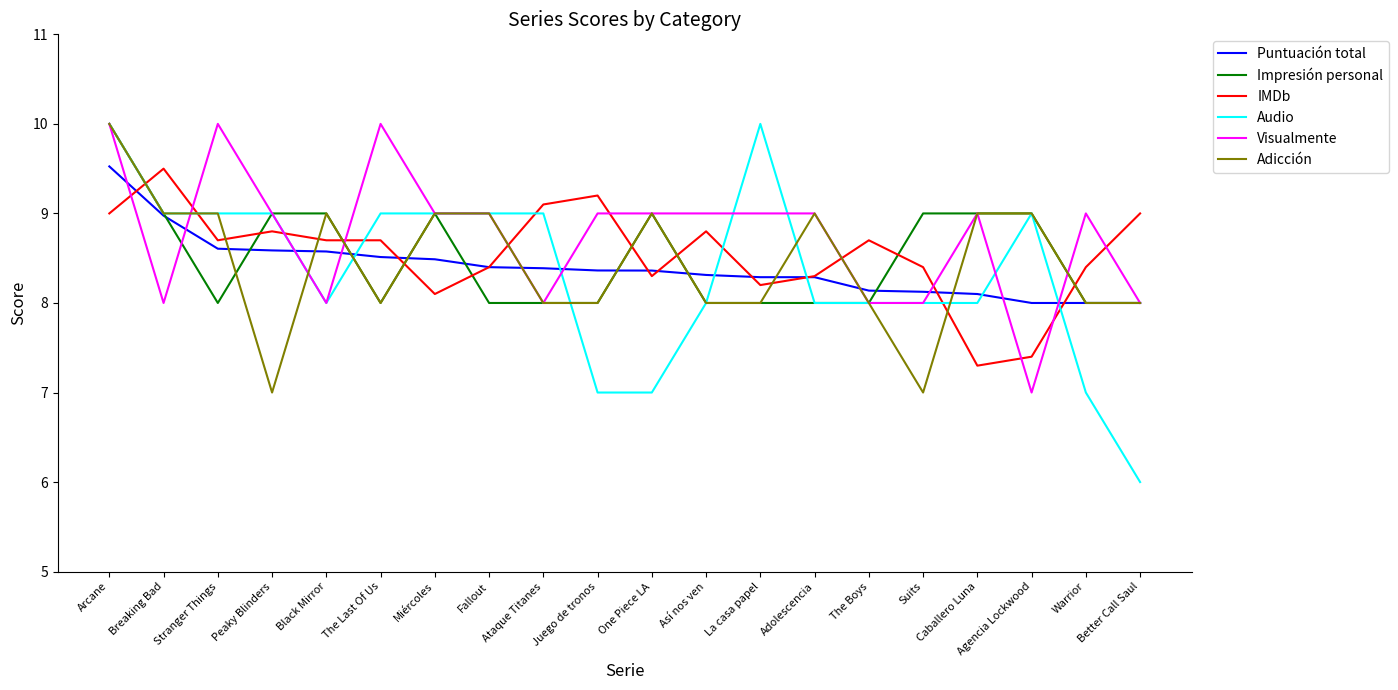

Is the value of Impresión personal at Suits greater than the value of Adicción at The Boys?

Yes